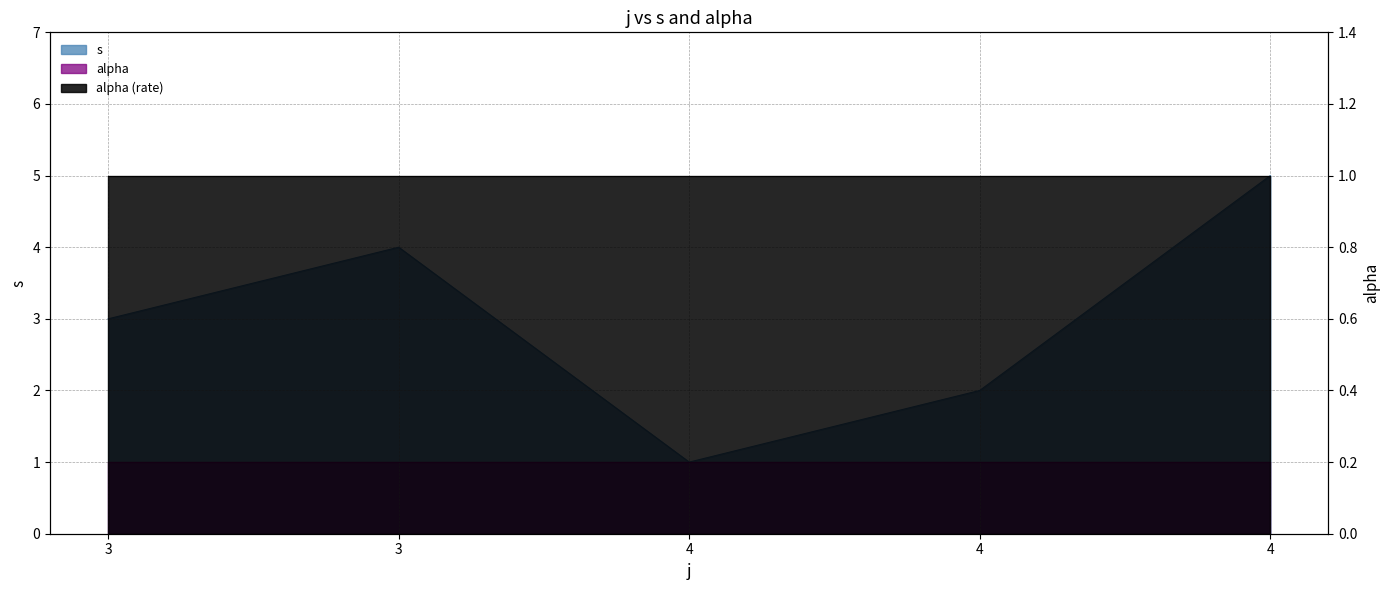

Is it true that the value at 3 is 4?

True